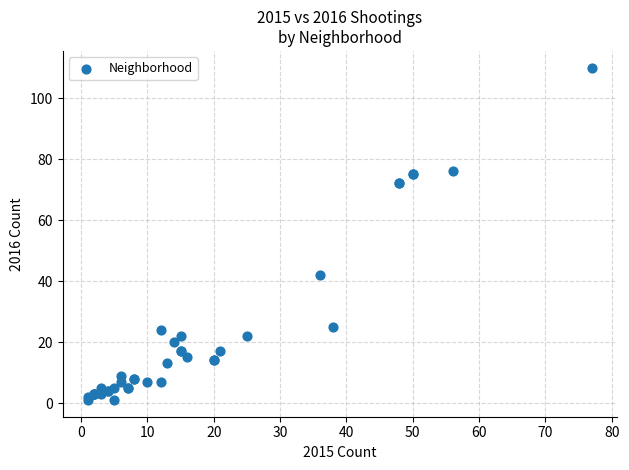

What Y value in the scatter plot is closest to 55?

42